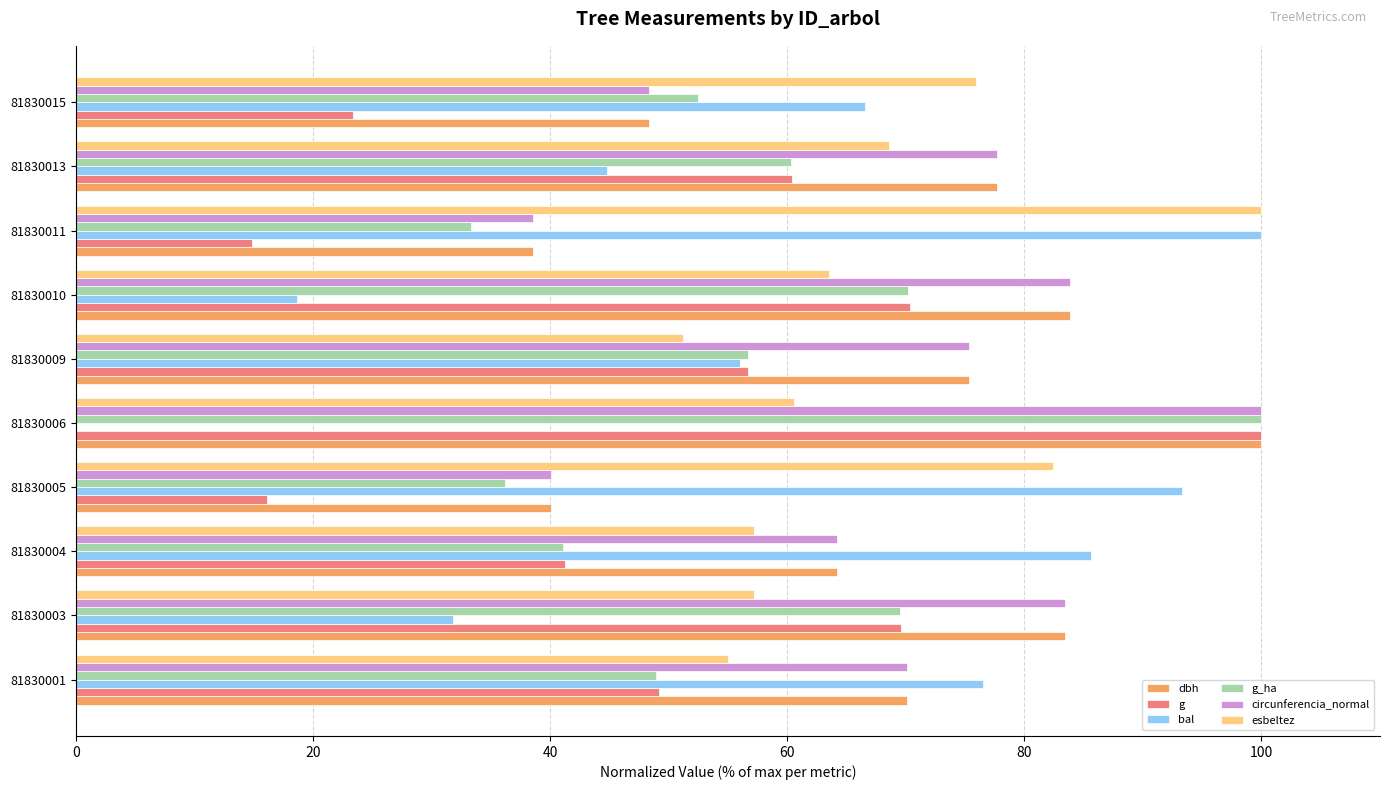

What is the sum of the circunferencia_normal values at 81830005 and 81830006?

140.1